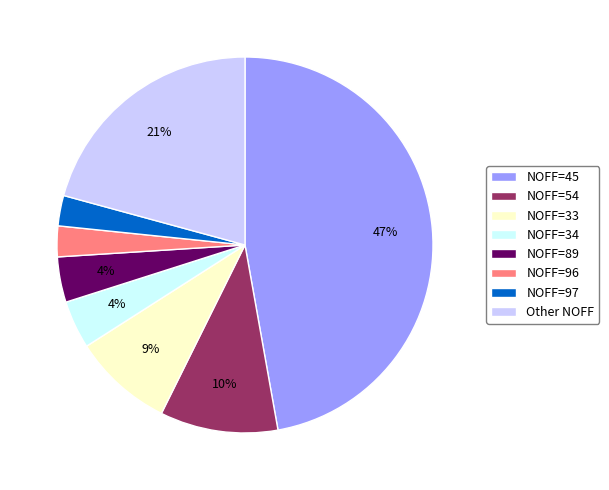

How many slices are in this pie chart?

8